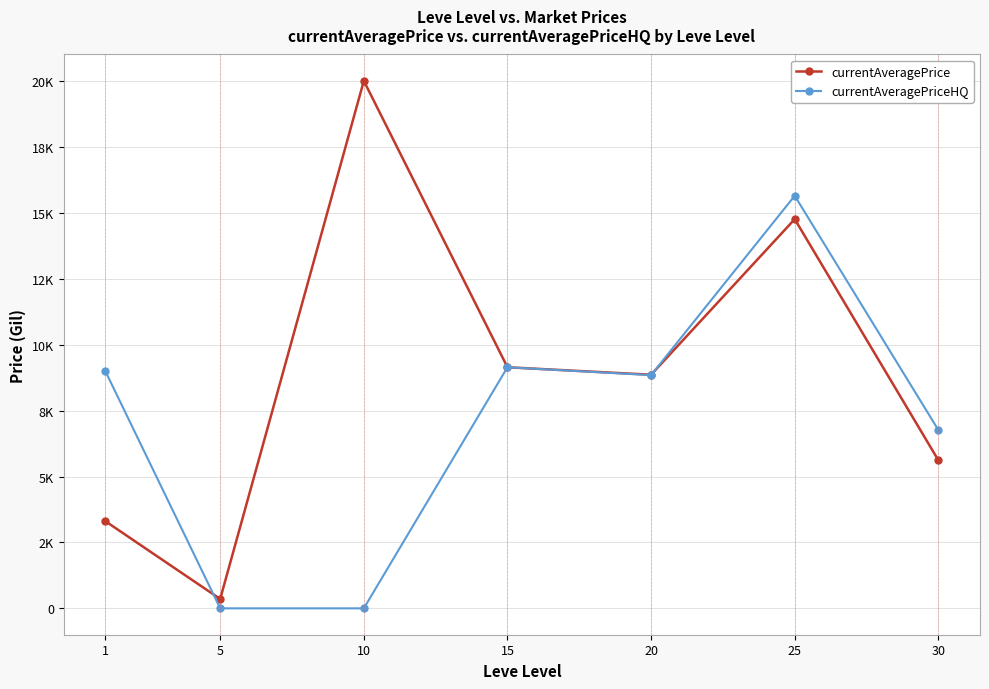

Reading left to right, list all the values displayed in this chart.

currentAveragePrice: 1=3307.0	5=355.0	10=20004.0	15=9142.9	20=8860.0	25=14759.9	30=5617.4
currentAveragePriceHQ: 1=9000.0	5=0.0	10=0.0	15=9142.9	20=8844.4	25=15646.2	30=6764.4